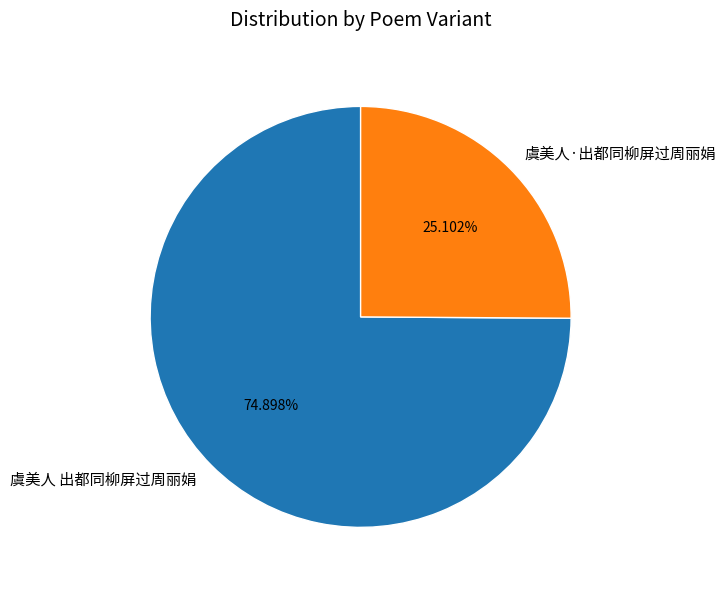

To the nearest percent, what is the difference between the largest and smallest slice percentages?

50%